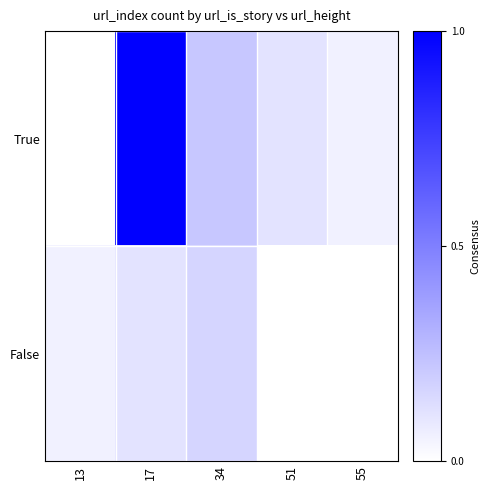

At which category is the sum across all series the highest?

17